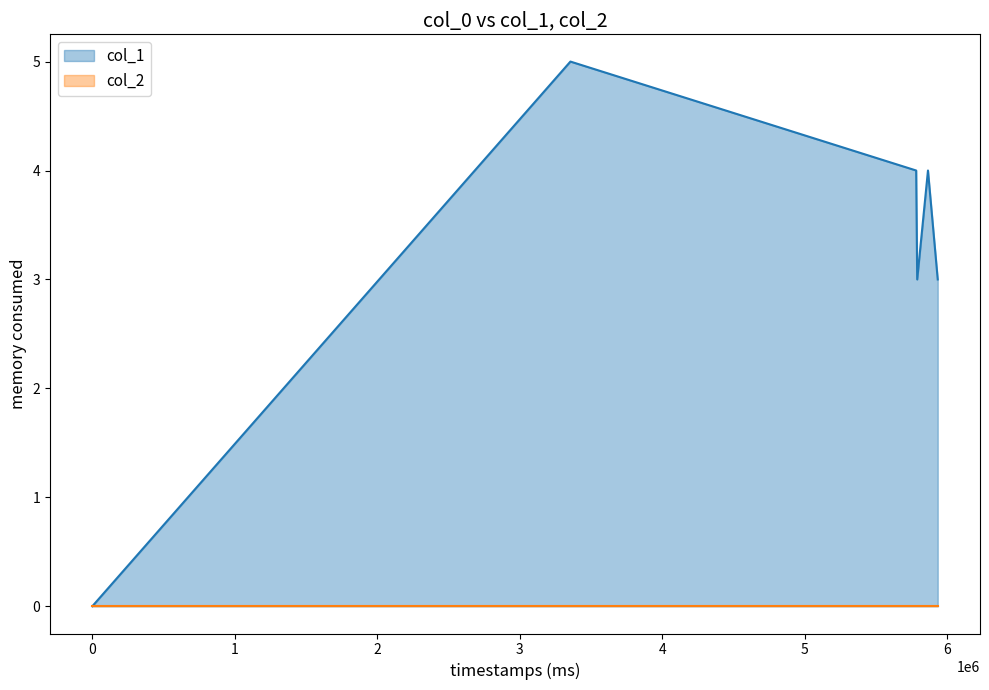

Which series has the widest spread of values?

col_1